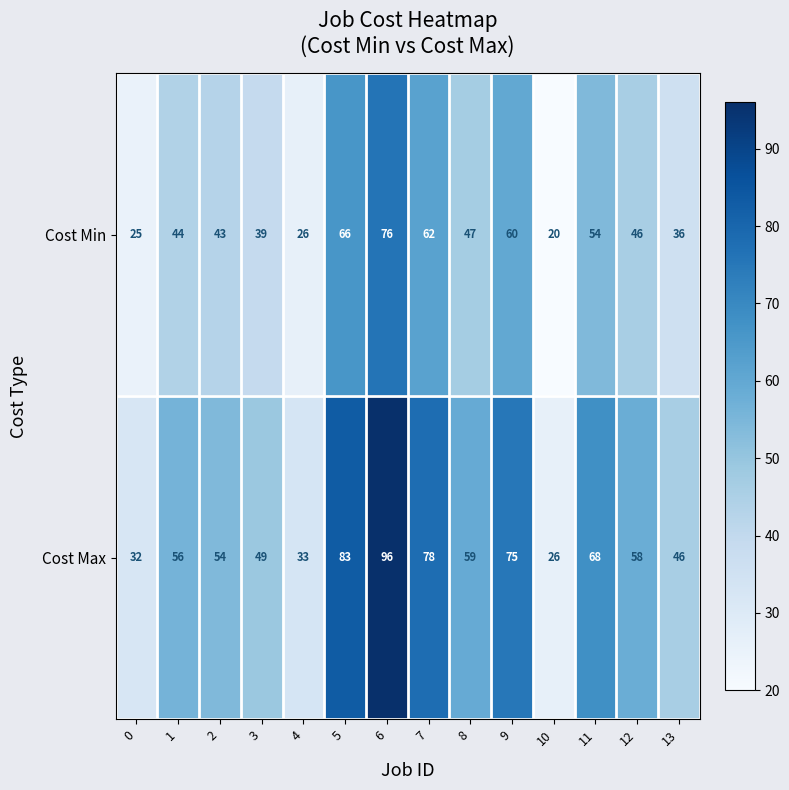

What is the total value across all series at 10?

46